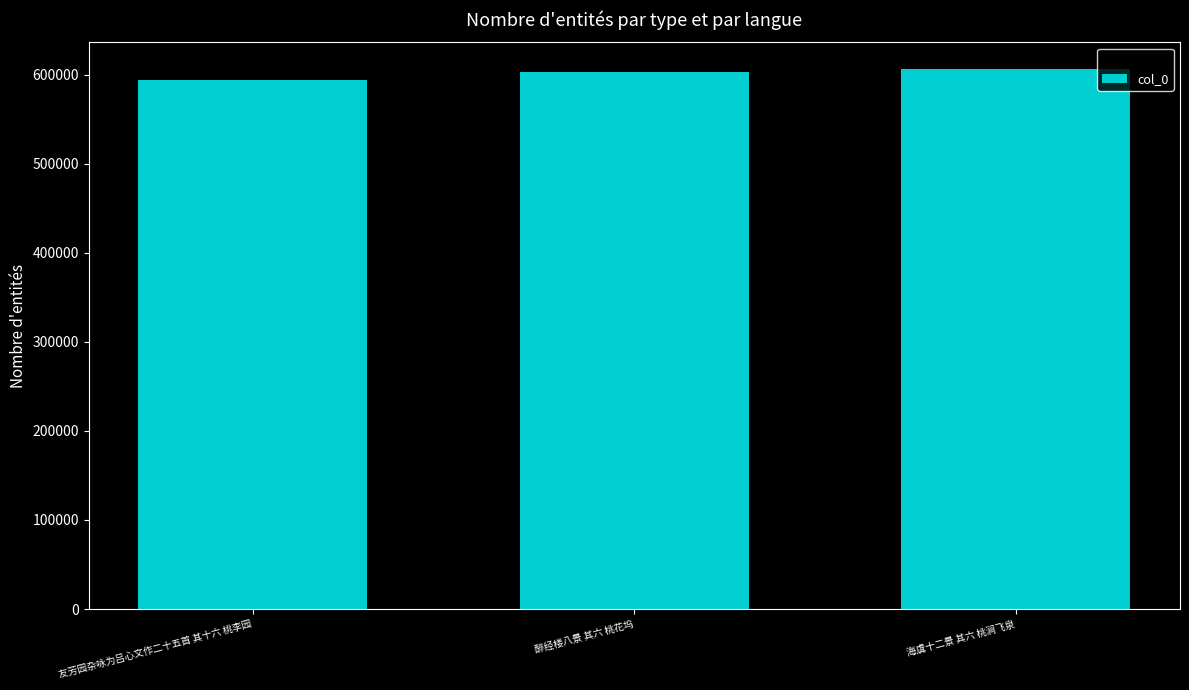

Read the value at 醉经楼八景 其六 桃花坞.

603277